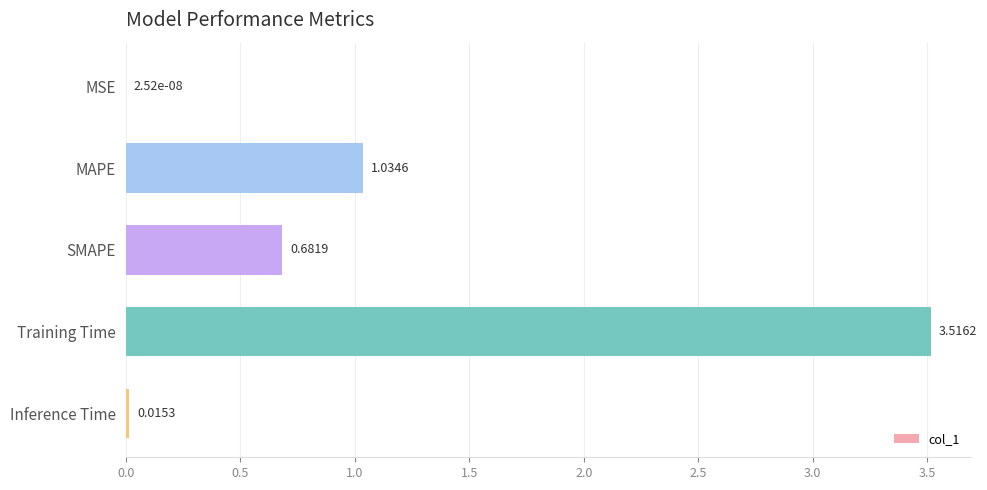

Where is the data nearest to the value 1?

MAPE